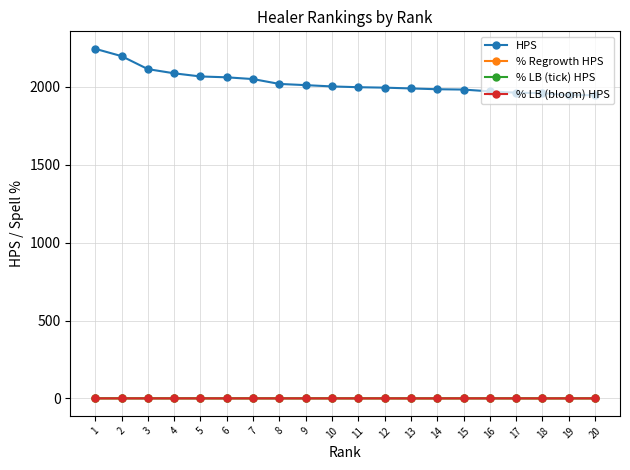

At how many categories does at least one series exceed 2218?

1